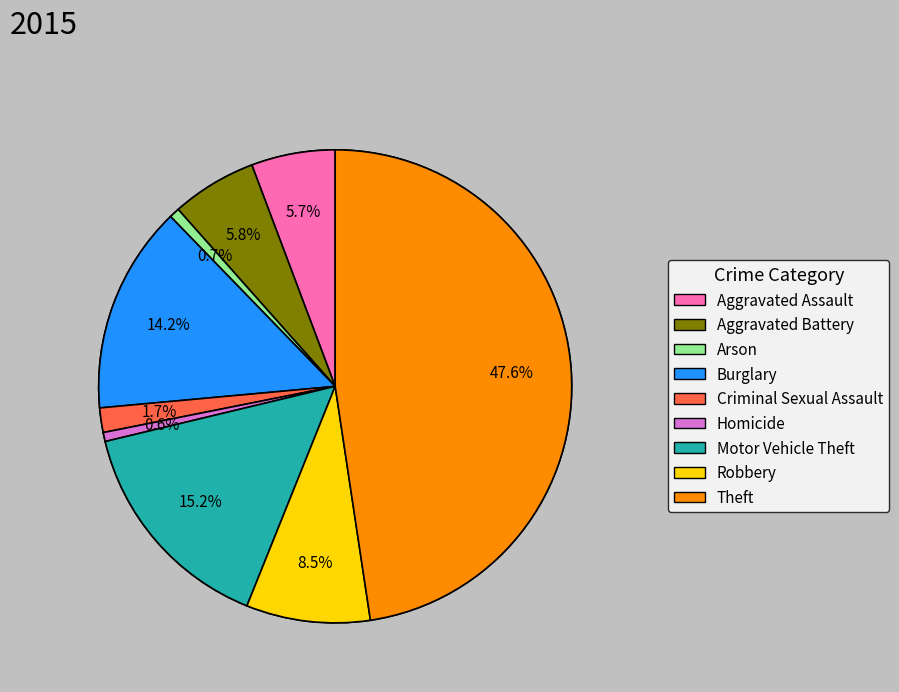

To the nearest percent, what is the difference between the largest and smallest slice percentages?

47%